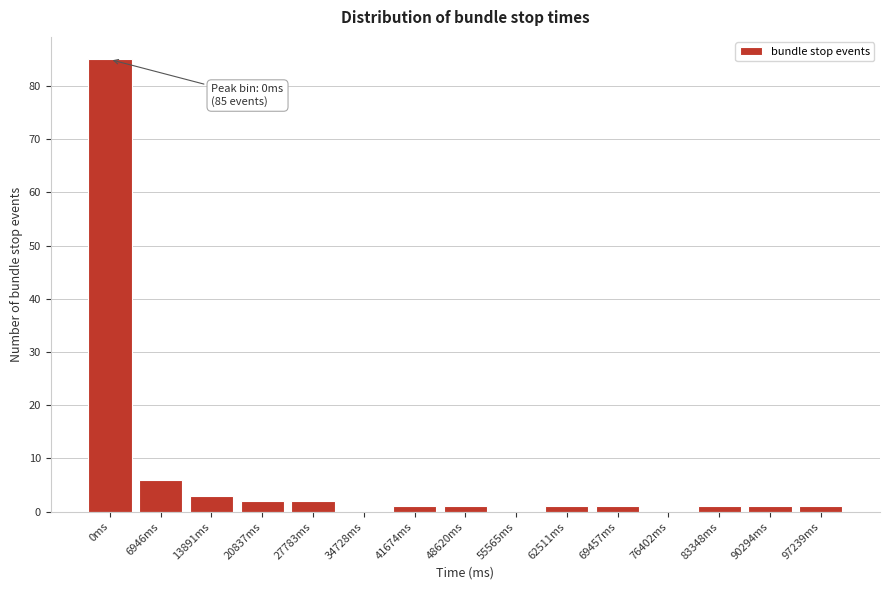

Reading right to left, extract all data points from this chart.

97239ms=1	90294ms=1	83348ms=1	76402ms=0	69457ms=1	62511ms=1	55565ms=0	48620ms=1	41674ms=1	34728ms=0	27783ms=2	20837ms=2	13891ms=3	6946ms=6	0ms=85